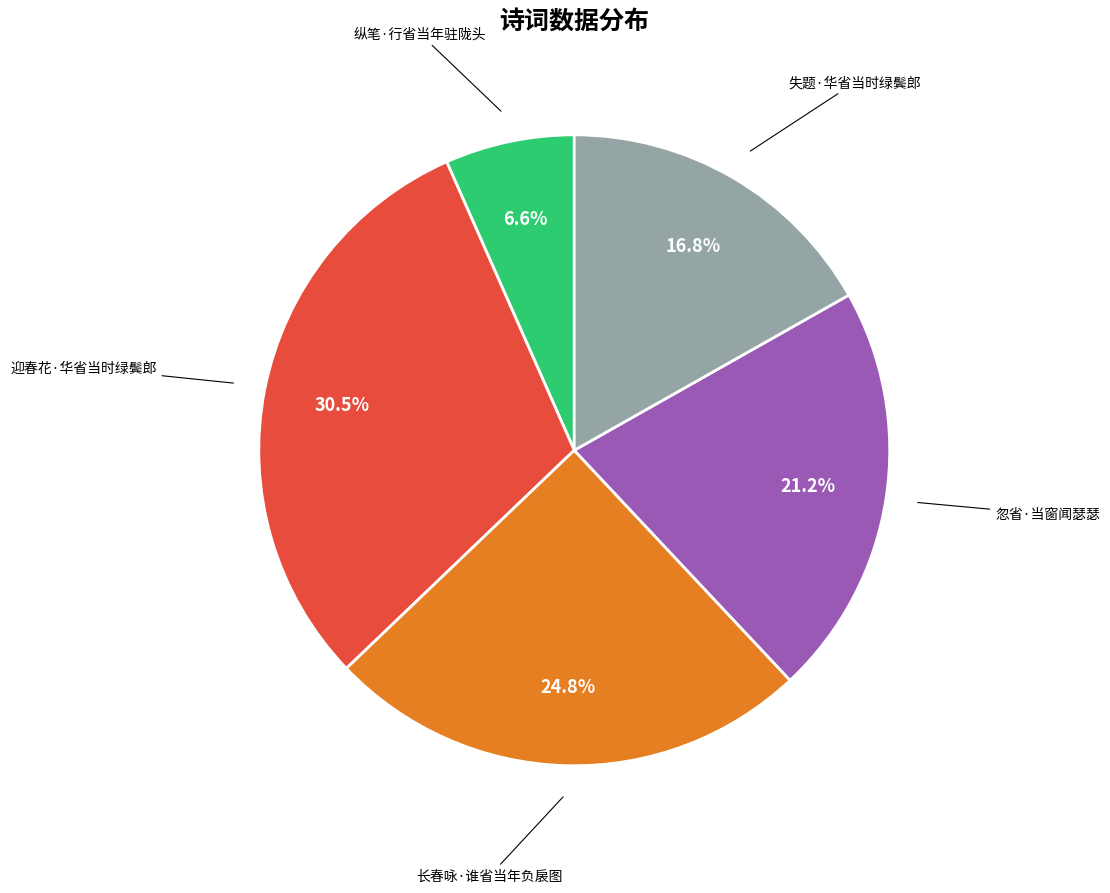

Does 忽省·当窗闻瑟瑟 represent more than half of the total?

No